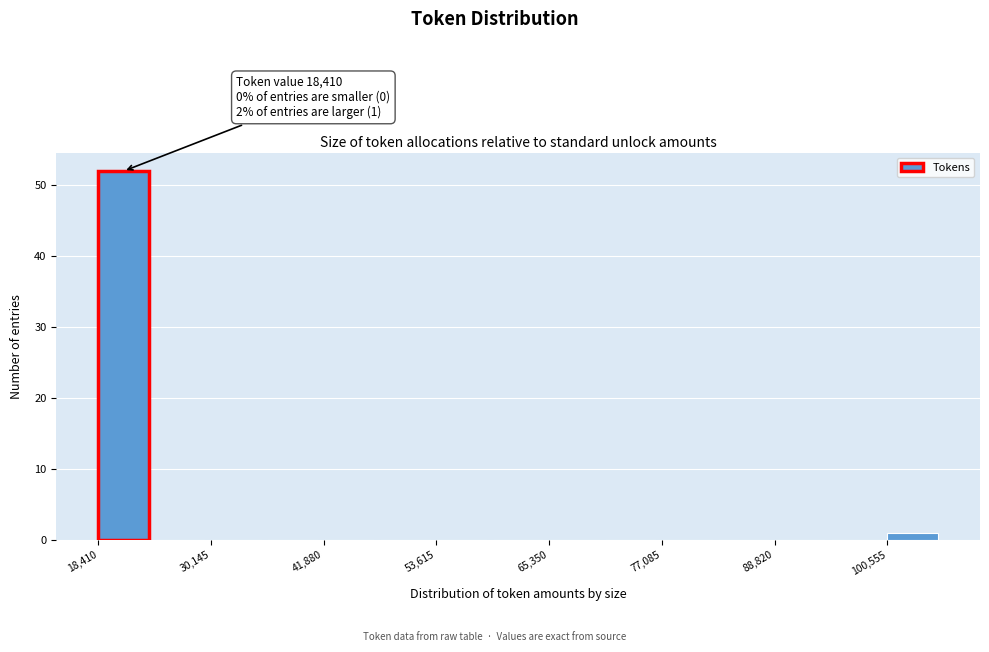

Around what value on the x-axis is the tallest bar? Give the approximate position of its centre, as read against the axis.

22000